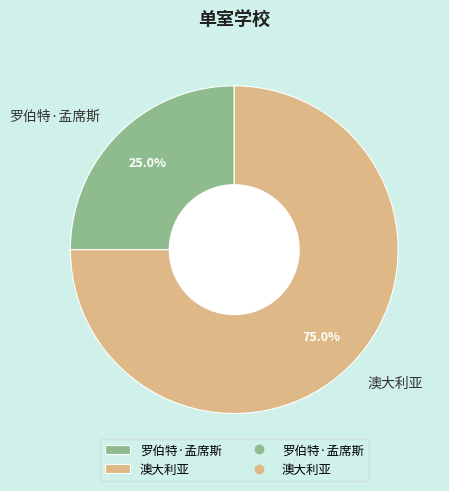

How many slices are in this pie chart?

2